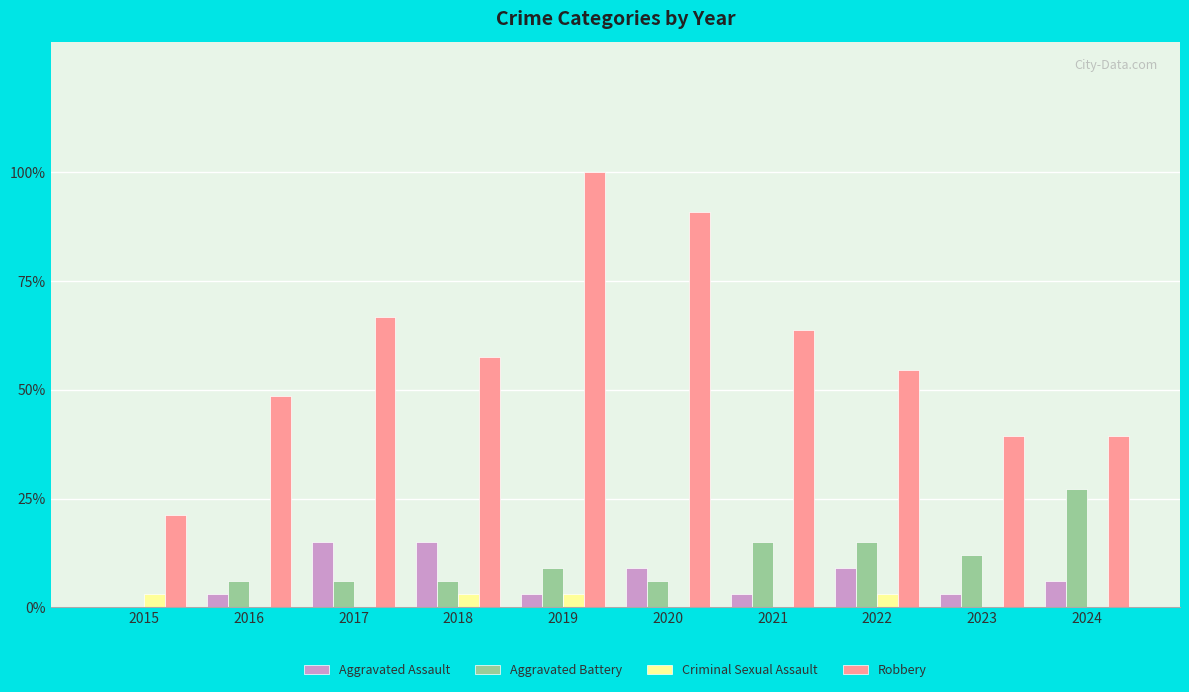

What are all the series names shown in the legend?

Aggravated Assault, Aggravated Battery, Criminal Sexual Assault, Robbery